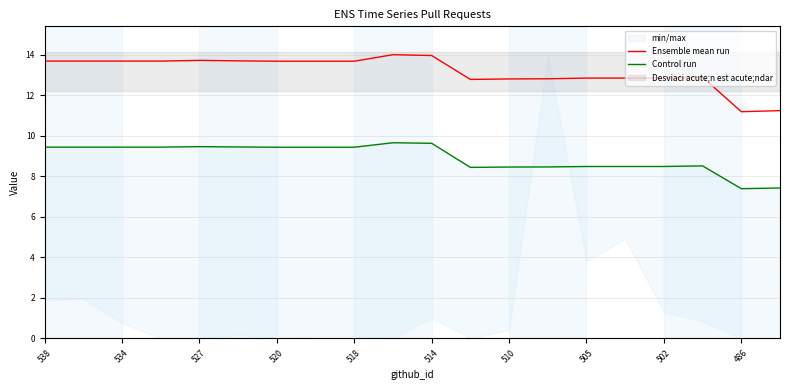

What is the greatest value displayed?

14.0